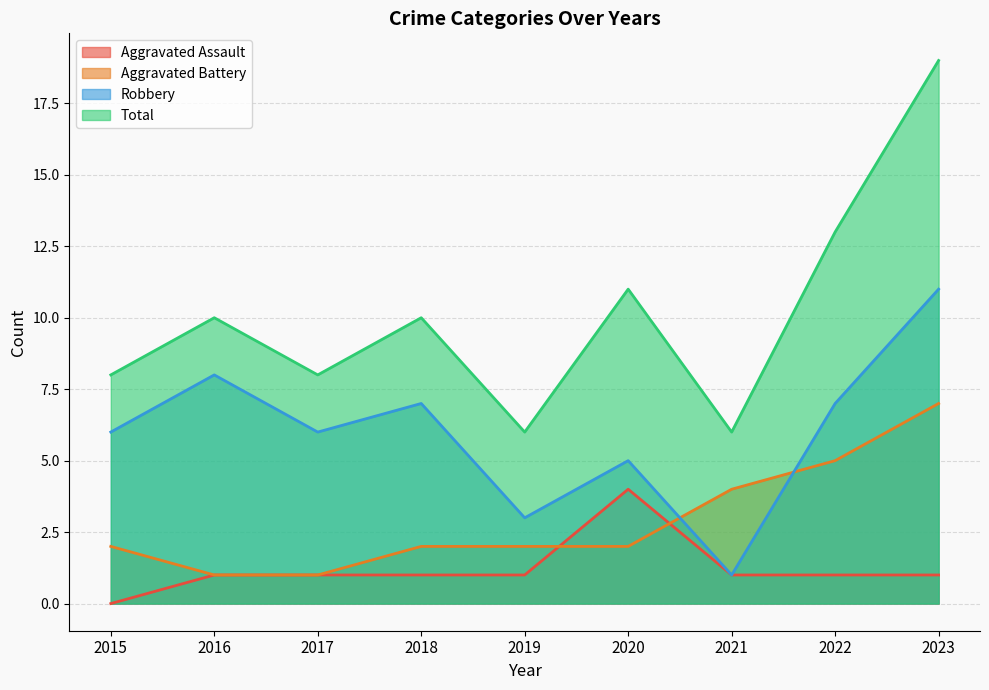

What is the difference between the maximum and minimum values in the Aggravated Battery series?

6